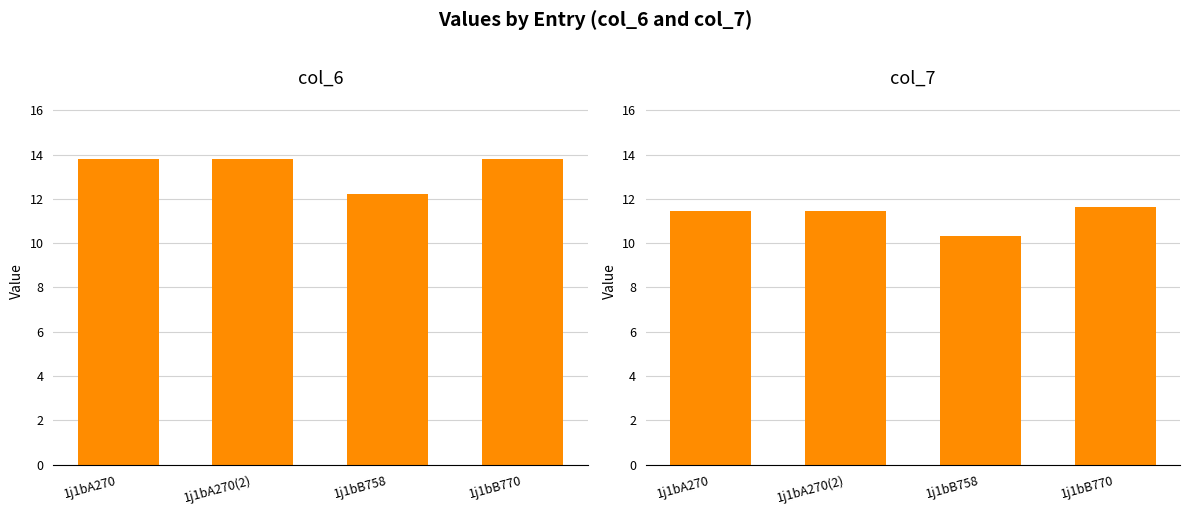

What is the difference between the maximum and minimum values in the col_6 series?

1.6